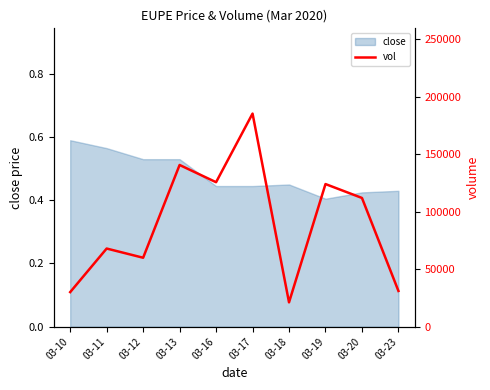

At which label is close closest to 0?

03-19